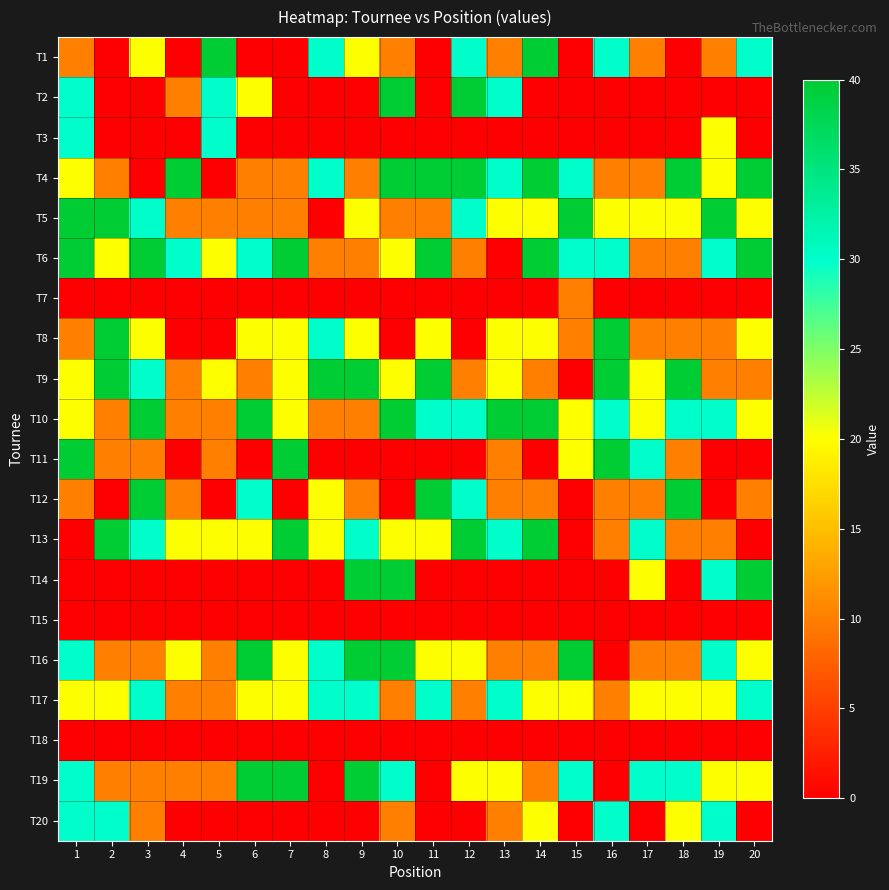

Reading left to right, extract all data points from this chart.

T1: 1=10	2=0	3=20	4=0	5=40	6=0	7=0	8=30	9=20	10=10	11=0	12=30	13=10	14=40	15=0	16=30	17=10	18=0	19=10	20=30
T2: 1=30	2=0	3=0	4=10	5=30	6=20	7=0	8=0	9=0	10=40	11=0	12=40	13=30	14=0	15=0	16=0	17=0	18=0	19=0	20=0
T3: 1=30	2=0	3=0	4=0	5=30	6=0	7=0	8=0	9=0	10=0	11=0	12=0	13=0	14=0	15=0	16=0	17=0	18=0	19=20	20=0
T4: 1=20	2=10	3=0	4=40	5=0	6=10	7=10	8=30	9=10	10=40	11=40	12=40	13=30	14=40	15=30	16=10	17=10	18=40	19=20	20=40
T5: 1=40	2=40	3=30	4=10	5=10	6=10	7=10	8=0	9=20	10=10	11=10	12=30	13=20	14=20	15=40	16=20	17=20	18=20	19=40	20=20
T6: 1=40	2=20	3=40	4=30	5=20	6=30	7=40	8=10	9=10	10=20	11=40	12=10	13=0	14=40	15=30	16=30	17=10	18=10	19=30	20=40
T7: 1=0	2=0	3=0	4=0	5=0	6=0	7=0	8=0	9=0	10=0	11=0	12=0	13=0	14=0	15=10	16=0	17=0	18=0	19=0	20=0
T8: 1=10	2=40	3=20	4=0	5=0	6=20	7=20	8=30	9=20	10=0	11=20	12=0	13=20	14=20	15=10	16=40	17=10	18=10	19=10	20=20
T9: 1=20	2=40	3=30	4=10	5=20	6=10	7=20	8=40	9=40	10=20	11=40	12=10	13=20	14=10	15=0	16=40	17=20	18=40	19=10	20=10
T10: 1=20	2=10	3=40	4=10	5=10	6=40	7=20	8=10	9=10	10=40	11=30	12=30	13=40	14=40	15=20	16=30	17=20	18=30	19=30	20=20
T11: 1=40	2=10	3=10	4=0	5=10	6=0	7=40	8=0	9=0	10=0	11=0	12=0	13=10	14=0	15=20	16=40	17=30	18=10	19=0	20=0
T12: 1=10	2=0	3=40	4=10	5=0	6=30	7=0	8=20	9=10	10=0	11=40	12=30	13=10	14=10	15=0	16=10	17=10	18=40	19=0	20=10
T13: 1=0	2=40	3=30	4=20	5=20	6=20	7=40	8=20	9=30	10=20	11=20	12=40	13=30	14=40	15=0	16=10	17=30	18=10	19=10	20=0
T14: 1=0	2=0	3=0	4=0	5=0	6=0	7=0	8=0	9=40	10=40	11=0	12=0	13=0	14=0	15=0	16=0	17=20	18=0	19=30	20=40
T15: 1=0	2=0	3=0	4=0	5=0	6=0	7=0	8=0	9=0	10=0	11=0	12=0	13=0	14=0	15=0	16=0	17=0	18=0	19=0	20=0
T16: 1=30	2=10	3=10	4=20	5=10	6=40	7=20	8=30	9=40	10=40	11=20	12=20	13=10	14=10	15=40	16=0	17=10	18=10	19=30	20=20
T17: 1=20	2=20	3=30	4=10	5=10	6=20	7=20	8=30	9=30	10=10	11=30	12=10	13=30	14=20	15=20	16=10	17=20	18=20	19=20	20=30
T18: 1=0	2=0	3=0	4=0	5=0	6=0	7=0	8=0	9=0	10=0	11=0	12=0	13=0	14=0	15=0	16=0	17=0	18=0	19=0	20=0
T19: 1=30	2=10	3=10	4=10	5=10	6=40	7=40	8=0	9=40	10=30	11=0	12=20	13=20	14=10	15=30	16=0	17=30	18=30	19=20	20=20
T20: 1=30	2=30	3=10	4=0	5=0	6=0	7=0	8=0	9=0	10=10	11=0	12=0	13=10	14=20	15=0	16=30	17=0	18=20	19=30	20=0